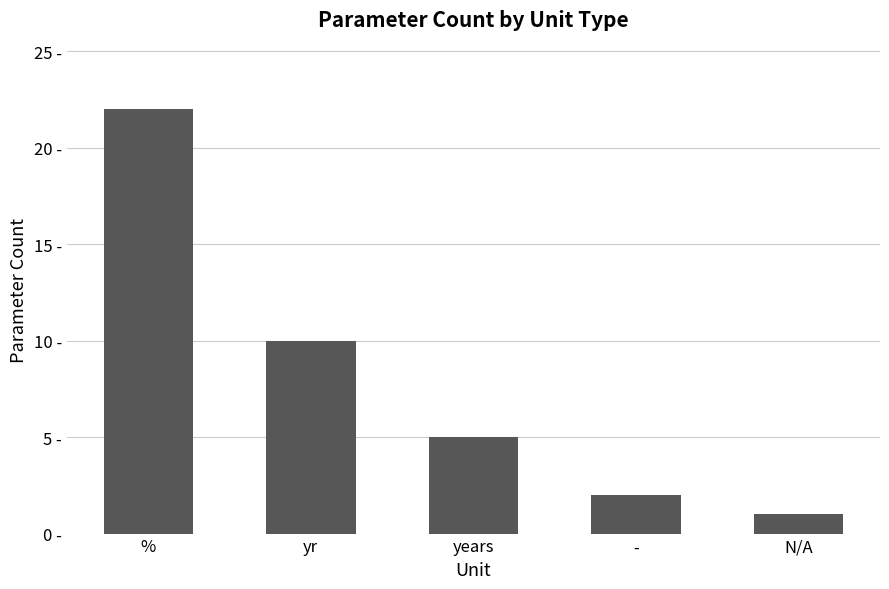

What is the ratio of the value at years to the value at N/A?

5.0